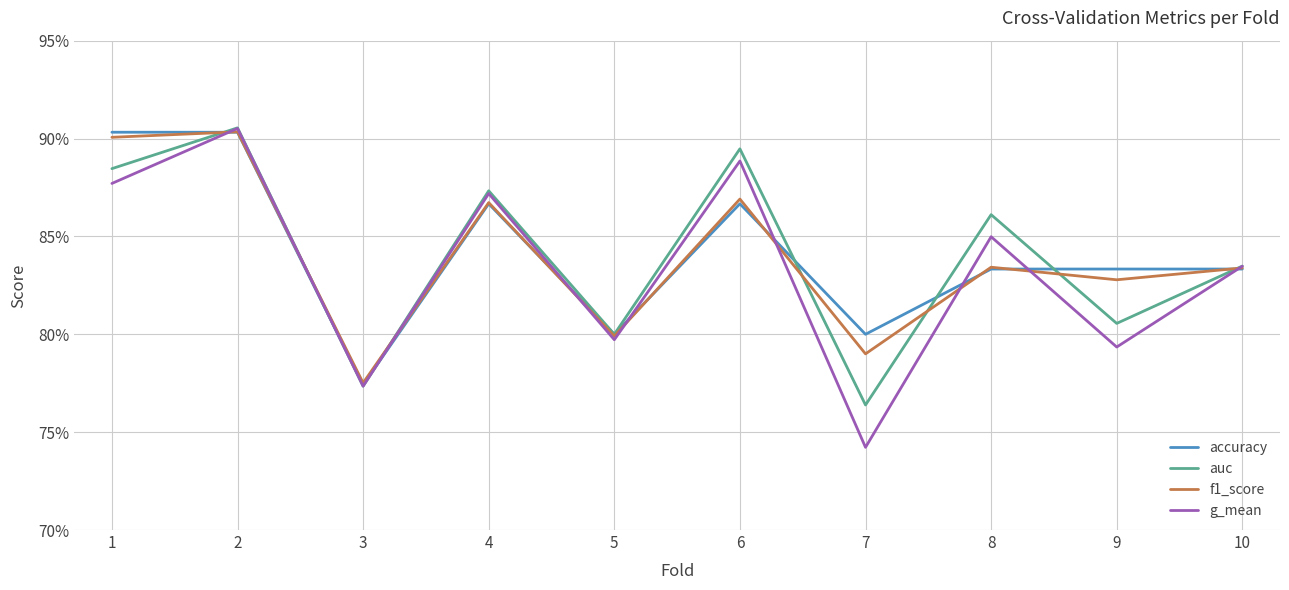

True or false: accuracy has more than 1 interior local peaks.

True